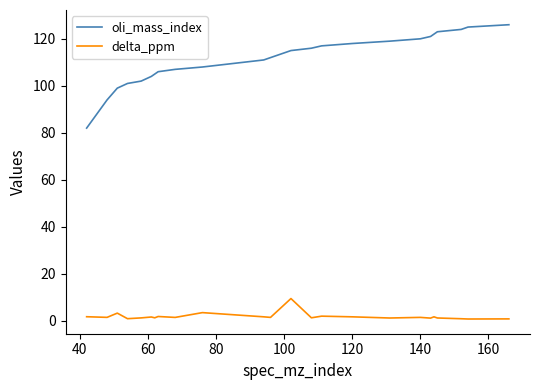

How many values in the oli_mass_index series are below 115?

12